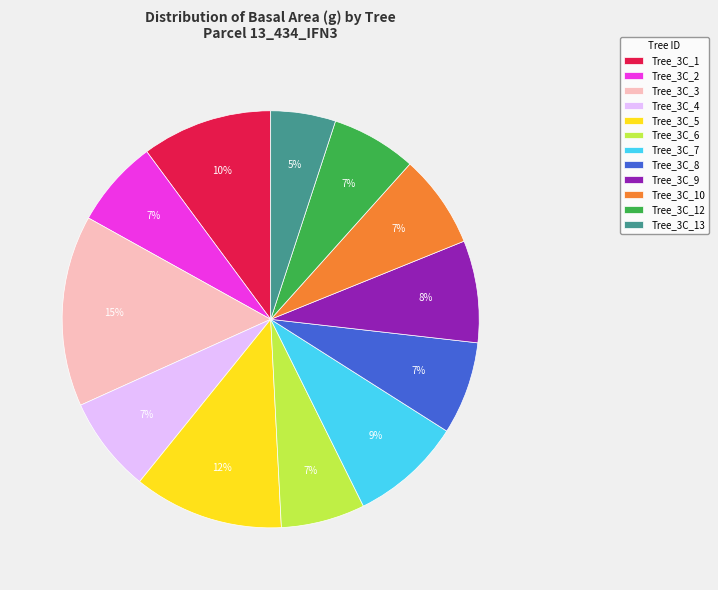

To the nearest percent, what portion does Tree_3C_12 represent?

7%